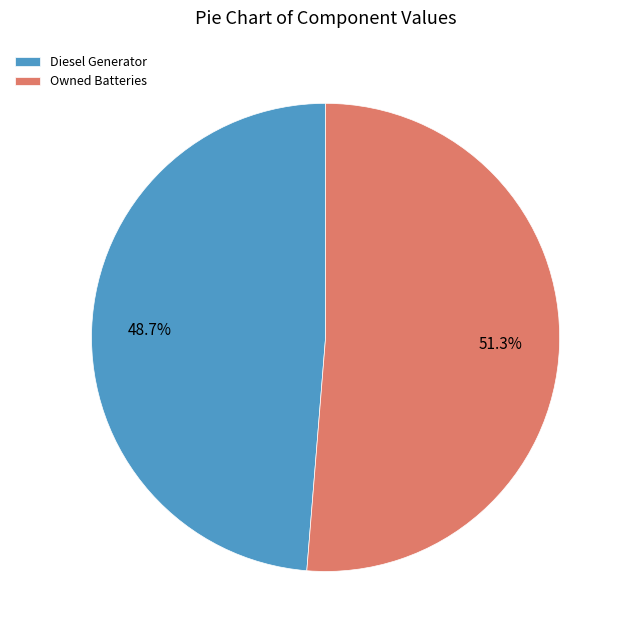

Which category has the biggest portion of the pie?

Owned Batteries